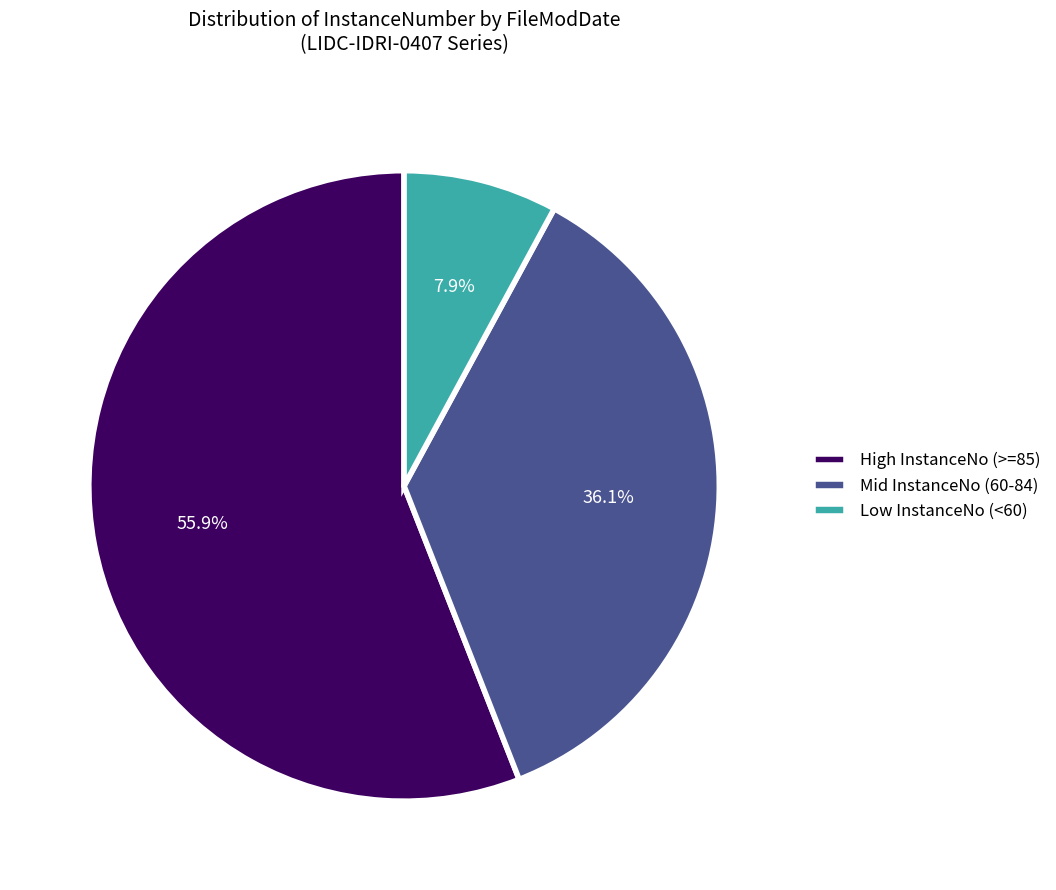

Does any single category account for the majority?

Yes